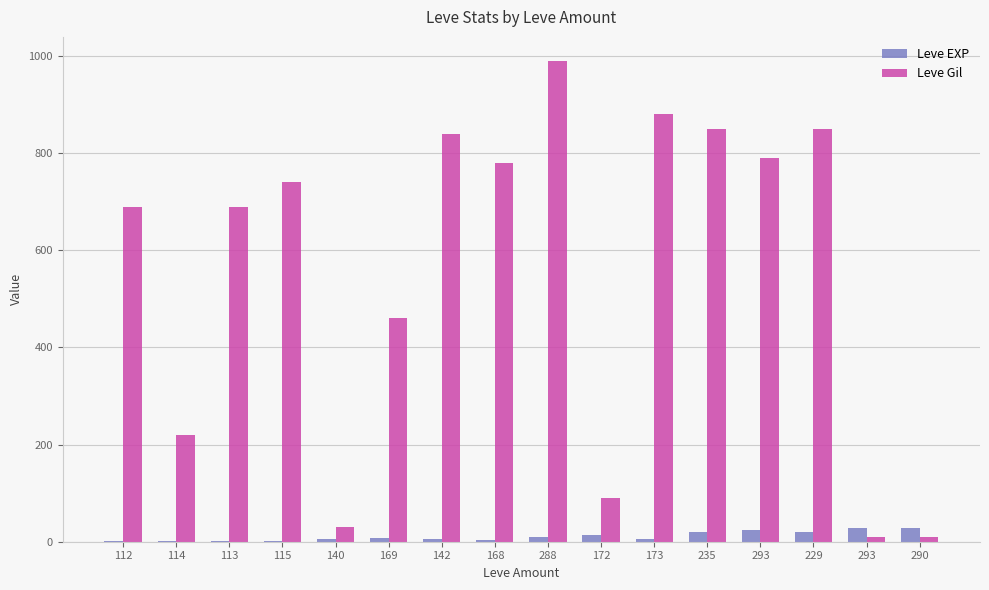

Does the chart contain stacked bars?

No